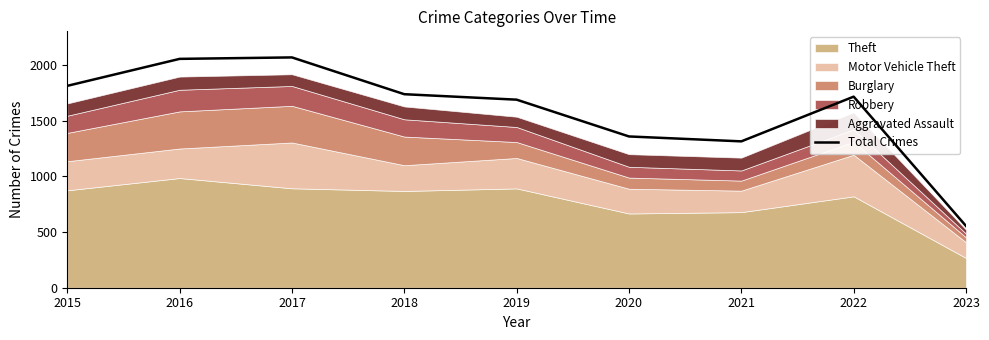

At which category does the chart reach its minimum across all series?

2023